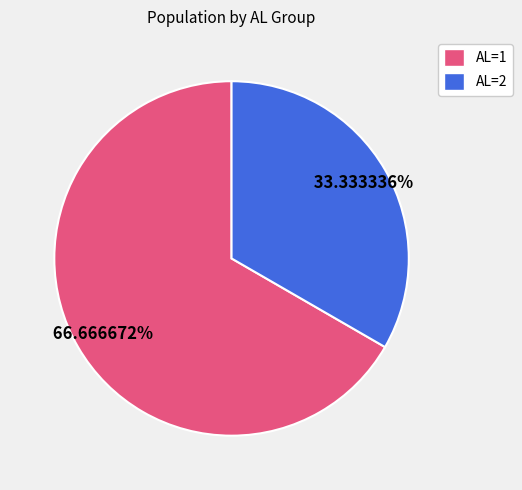

To the nearest percent, what is the difference between the largest and smallest slice percentages?

33%